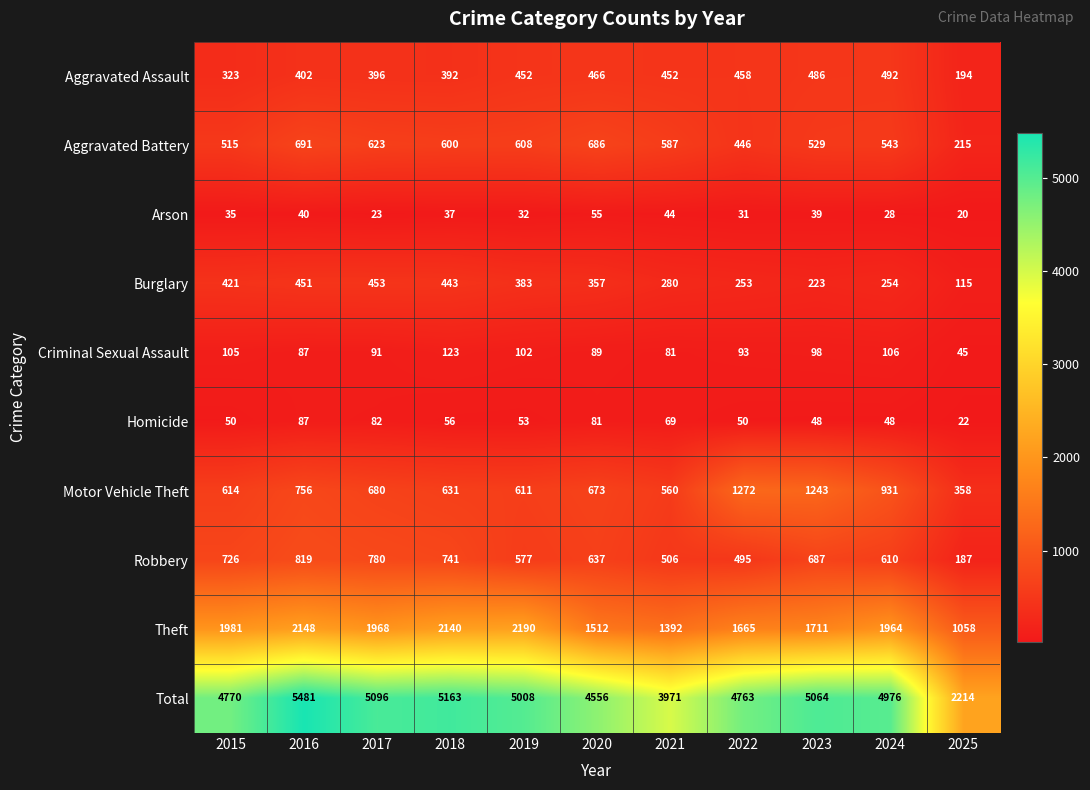

At which category does the chart reach its minimum across all series?

2025